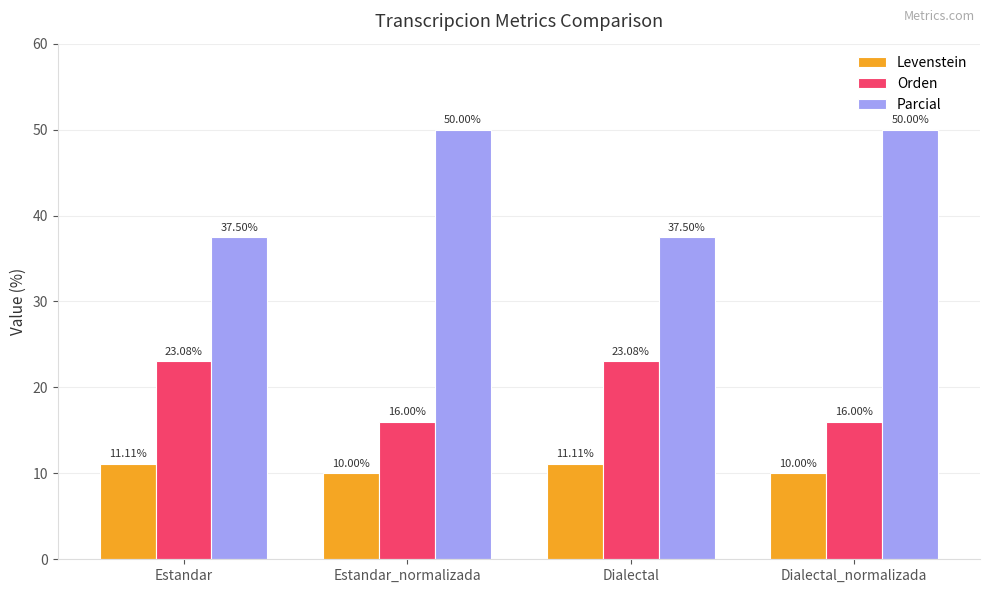

What is the total value across all series at Dialectal?

71.7